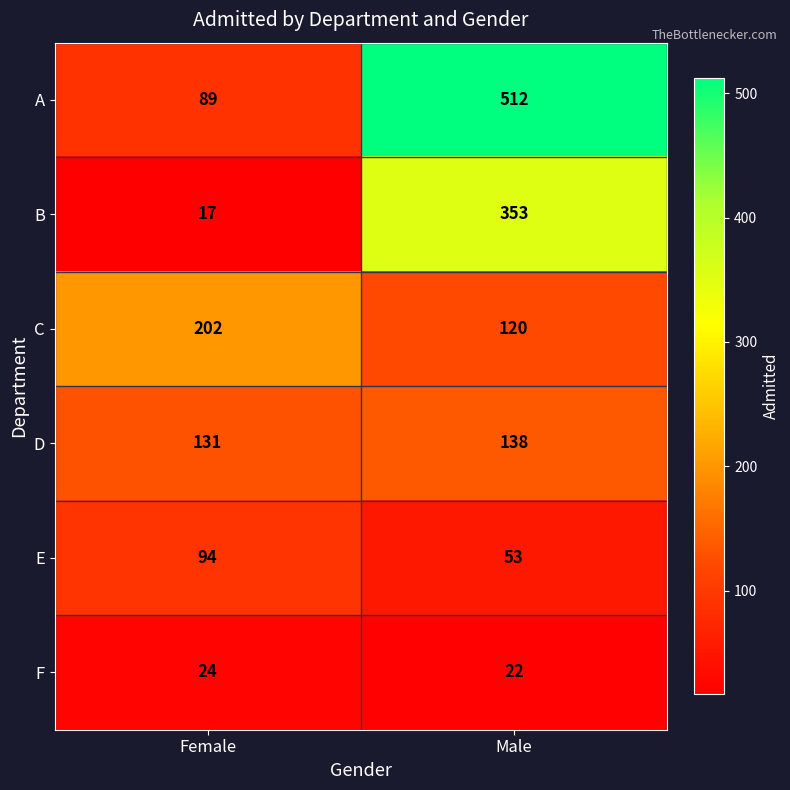

Is the value of A at Female greater than the value of D at Female?

No